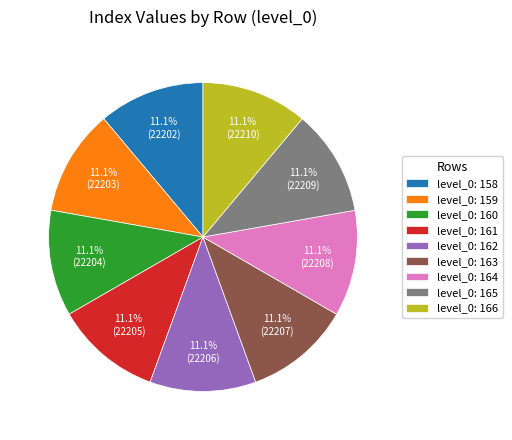

Does level_0: 158 account for over 50% of the chart?

No